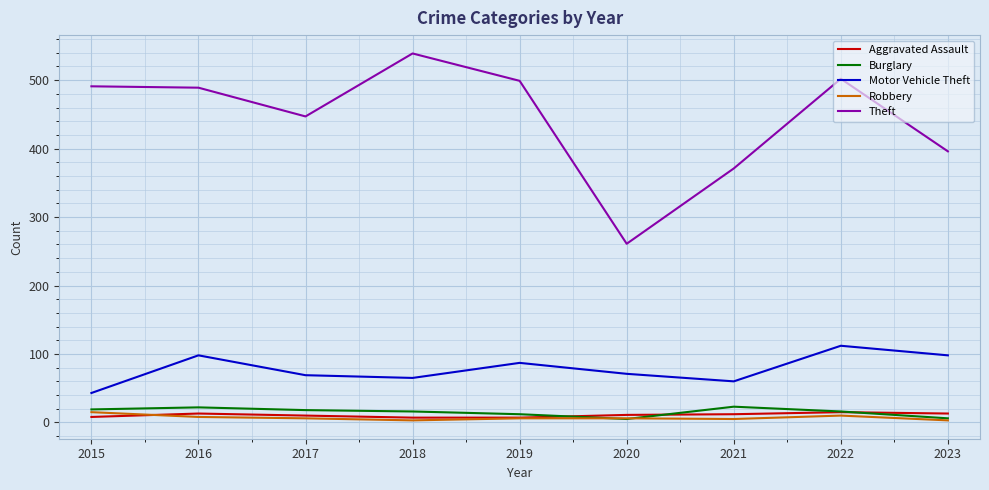

Between which two adjacent categories do Burglary and Aggravated Assault first intersect?

2019 and 2020